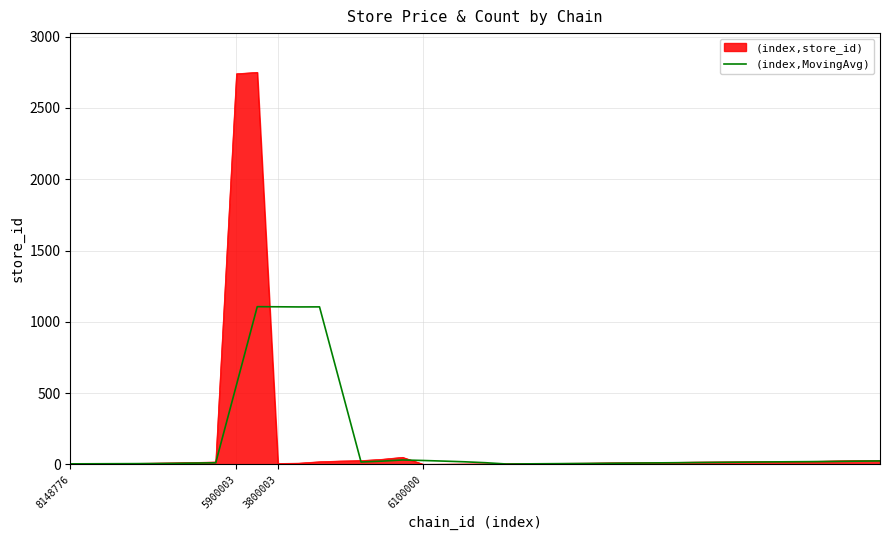

Which series has the widest spread of values?

(index,store_id)